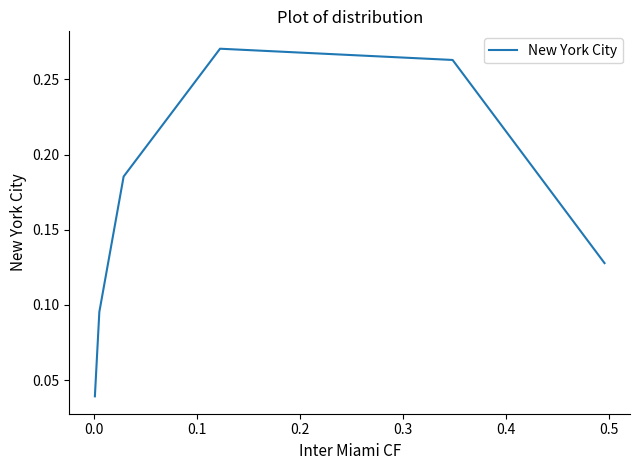

What is the label of the 5th point from the left?

0.3